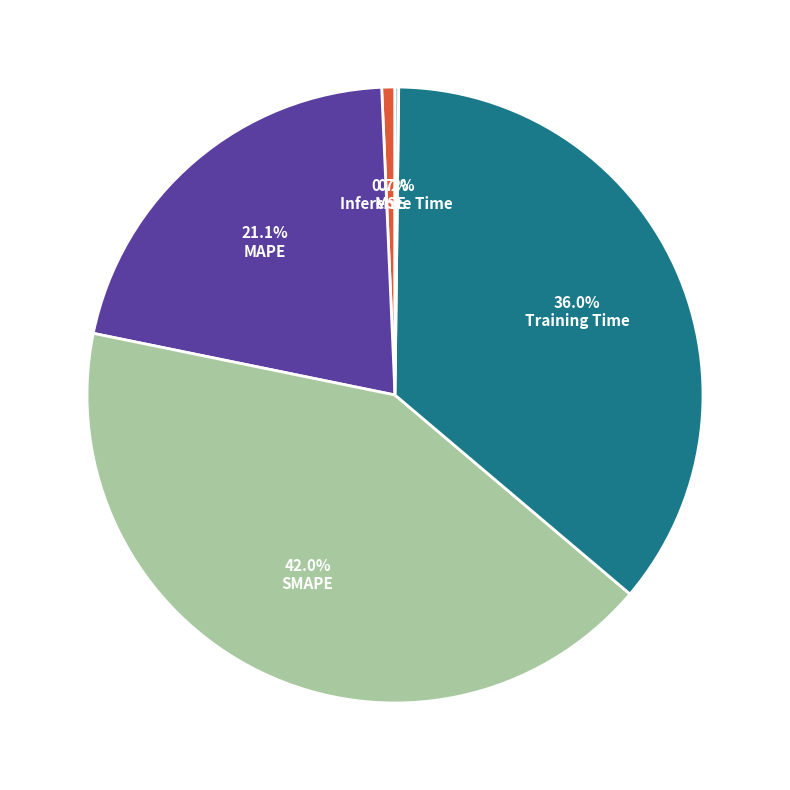

What percentage is NOT represented by MSE?

99.3%